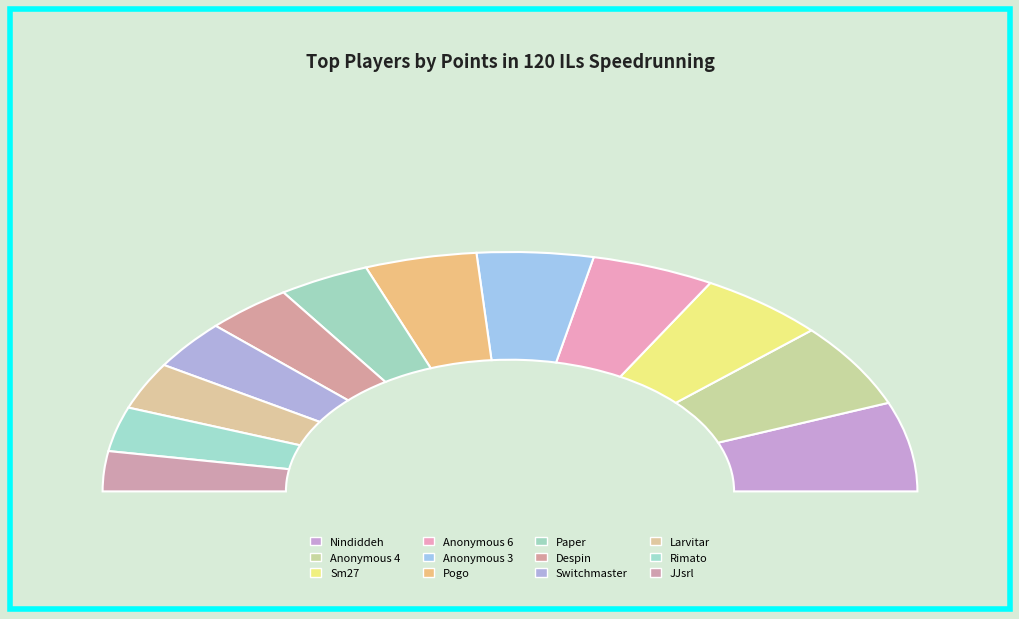

Which slice is the smallest?

JJsrl